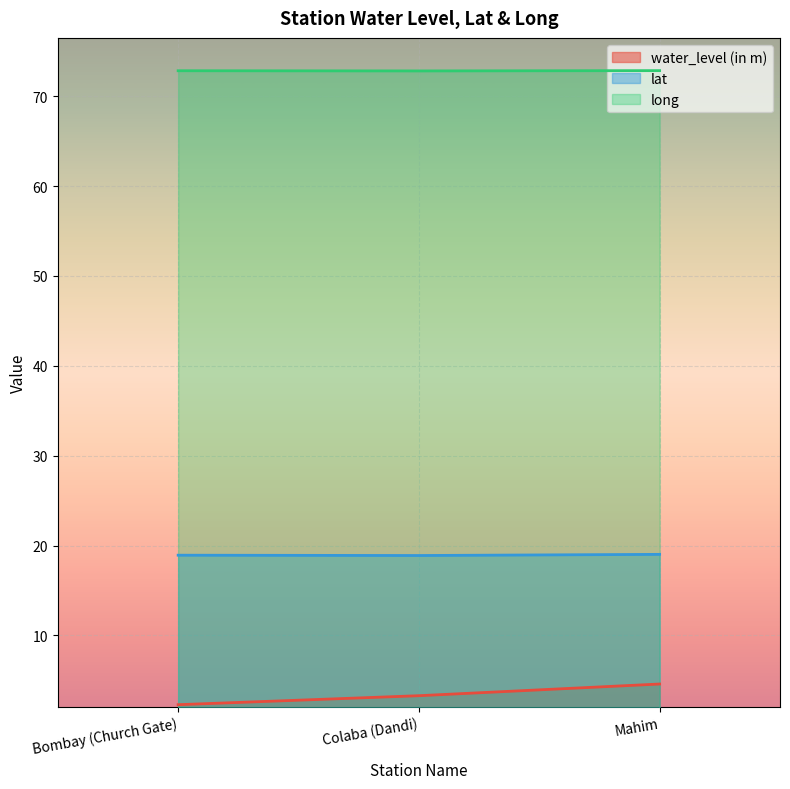

What is the smallest value displayed?

2.3